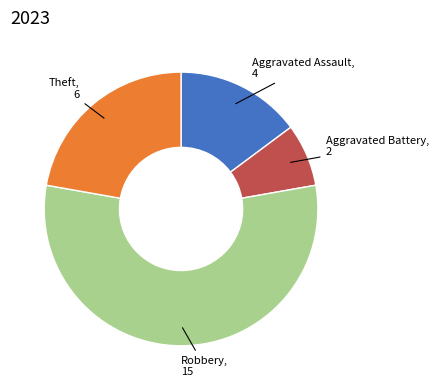

Does any single category account for the majority?

Yes